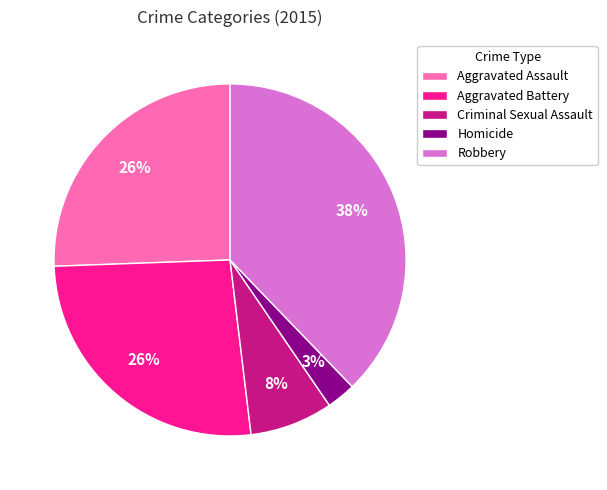

Do Aggravated Battery and Homicide together represent more than half of the pie?

No